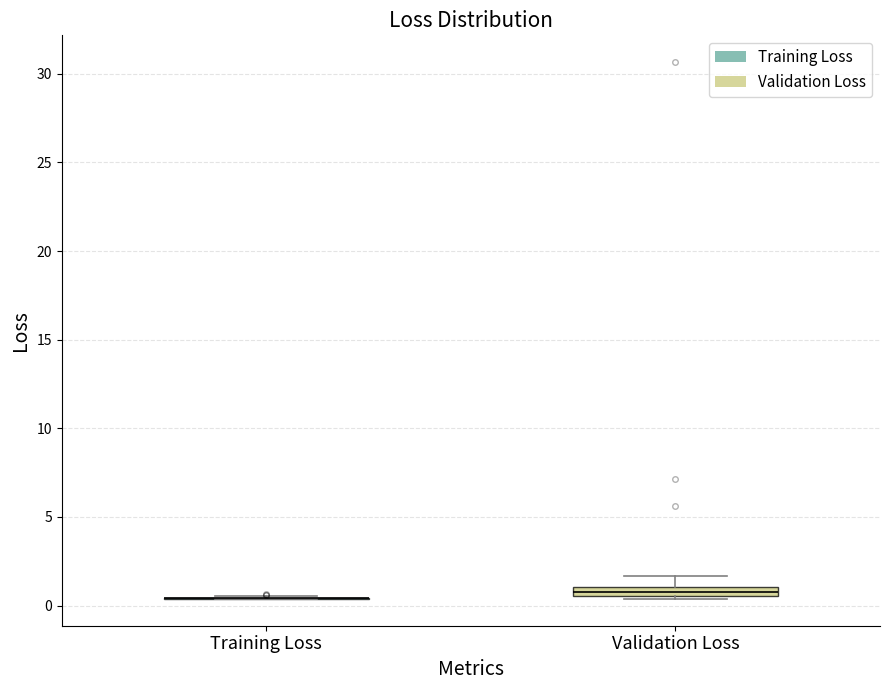

Where is the lower edge of the box for Validation Loss on the y-axis? The values are not printed on the chart, so give them approximately, as read against the axis.

0.5